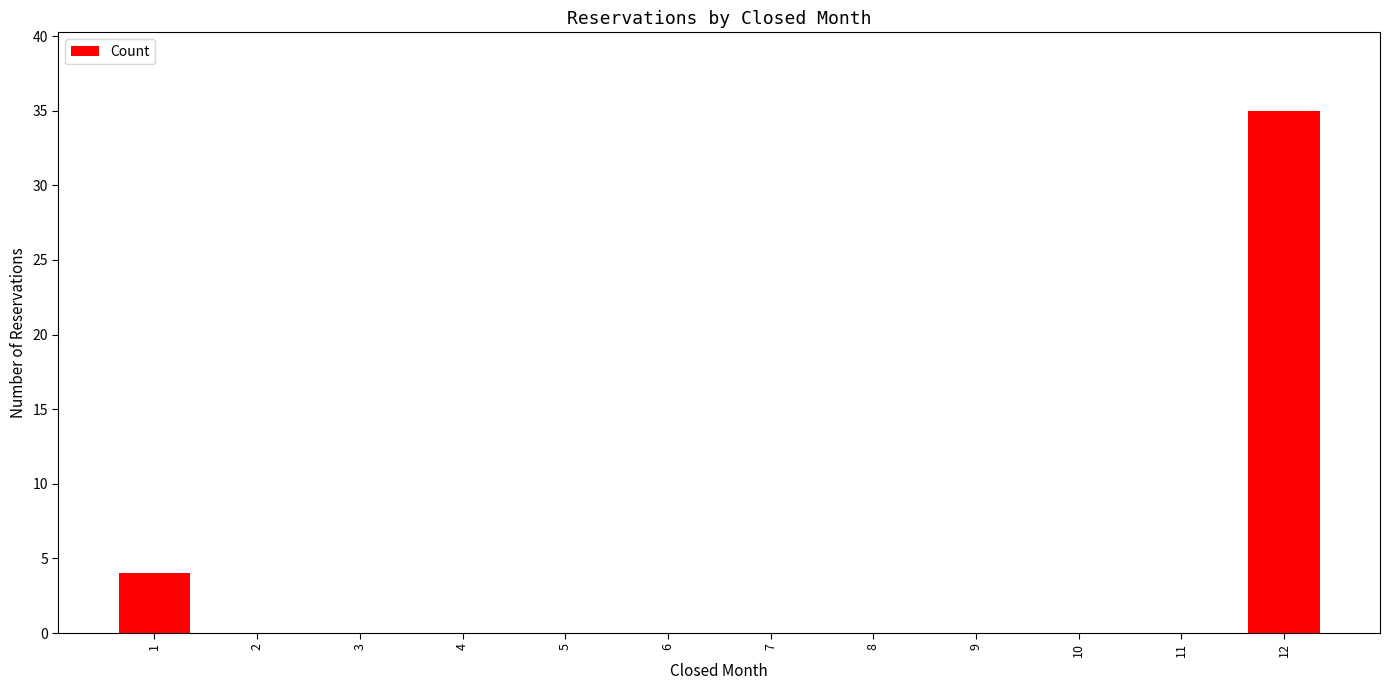

What is the greatest value displayed?

35